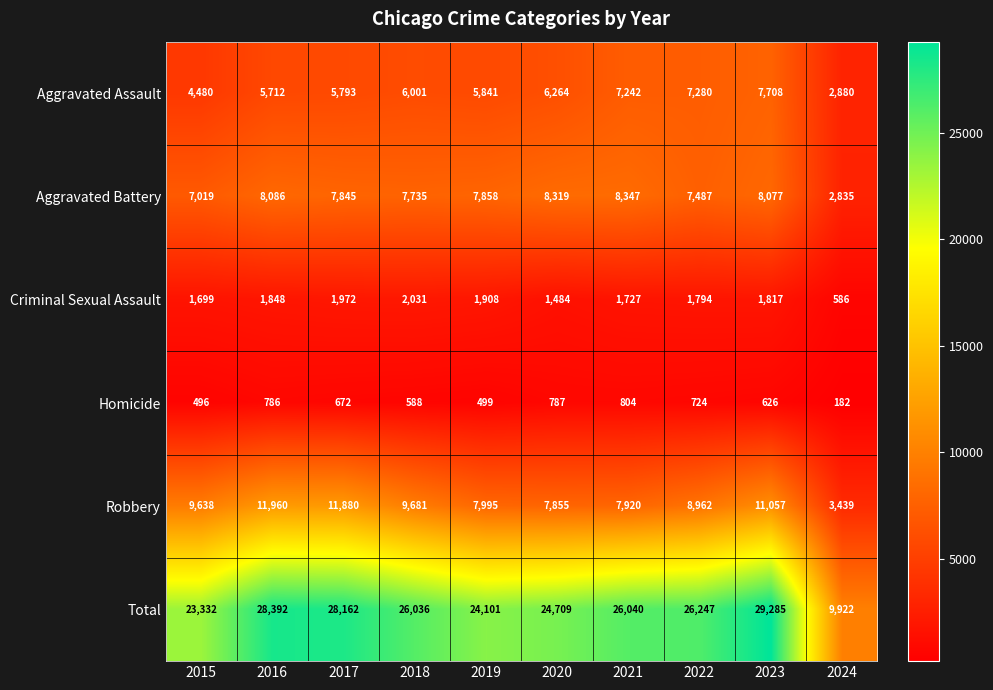

The Criminal Sexual Assault series shows 398 at 2024. True or false?

False